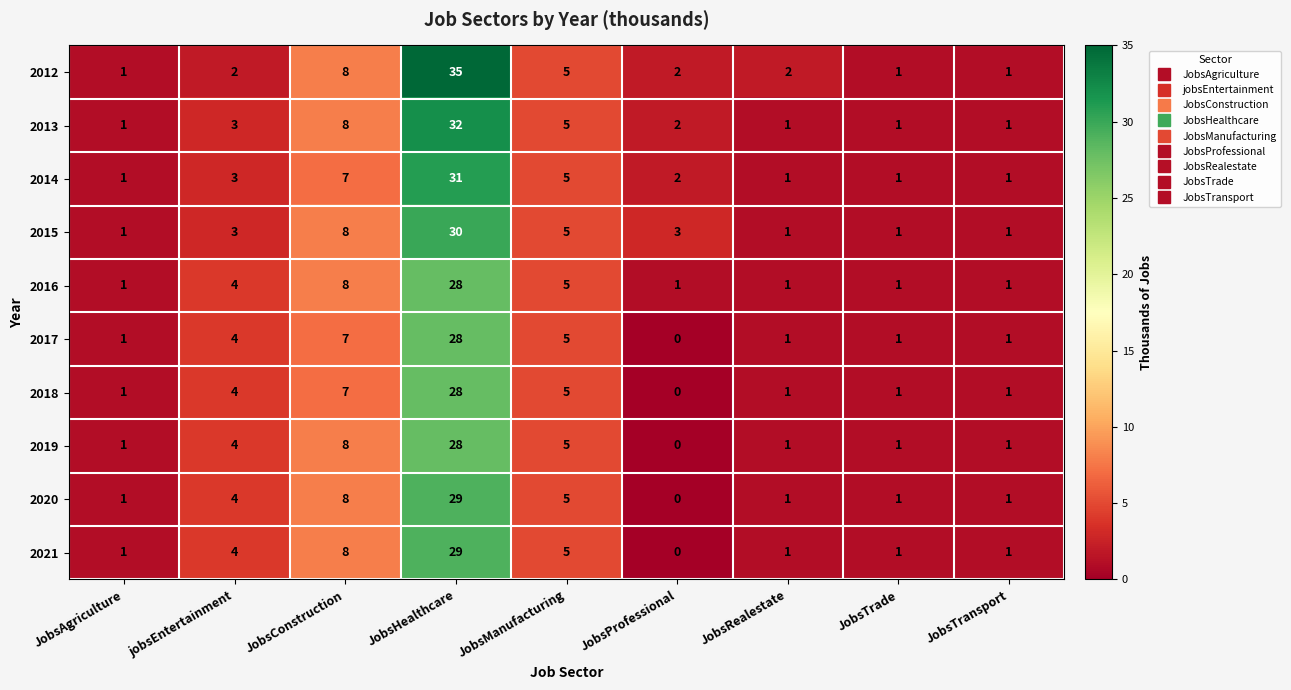

Which series has the largest range (max minus min)?

2012